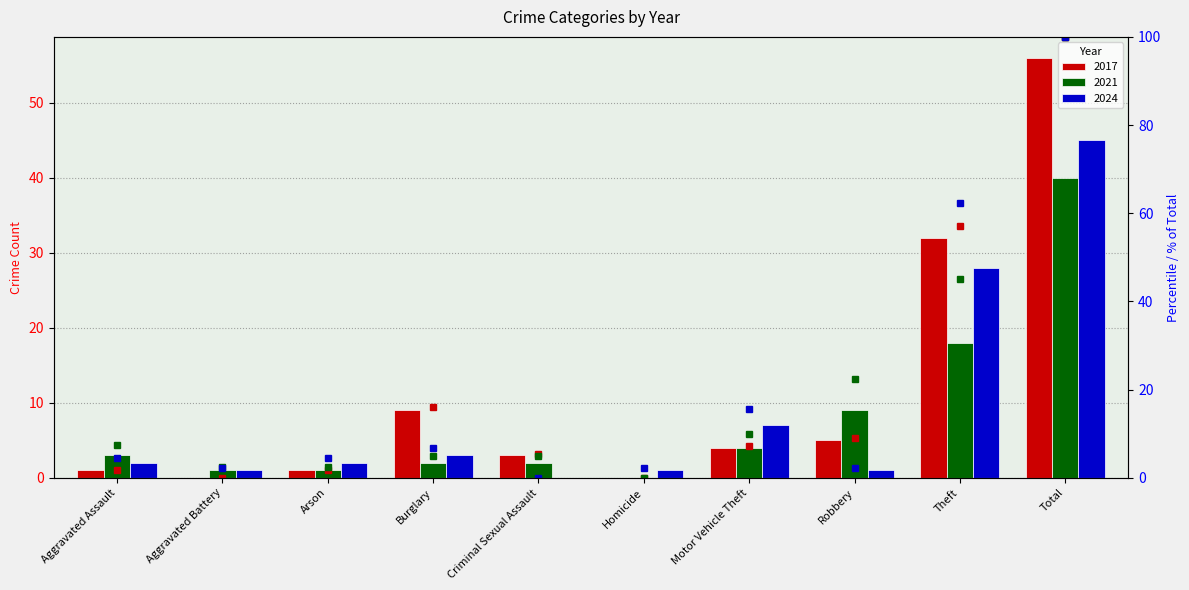

What is the difference between the 2017 % values at Theft and Criminal Sexual Assault?

51.8